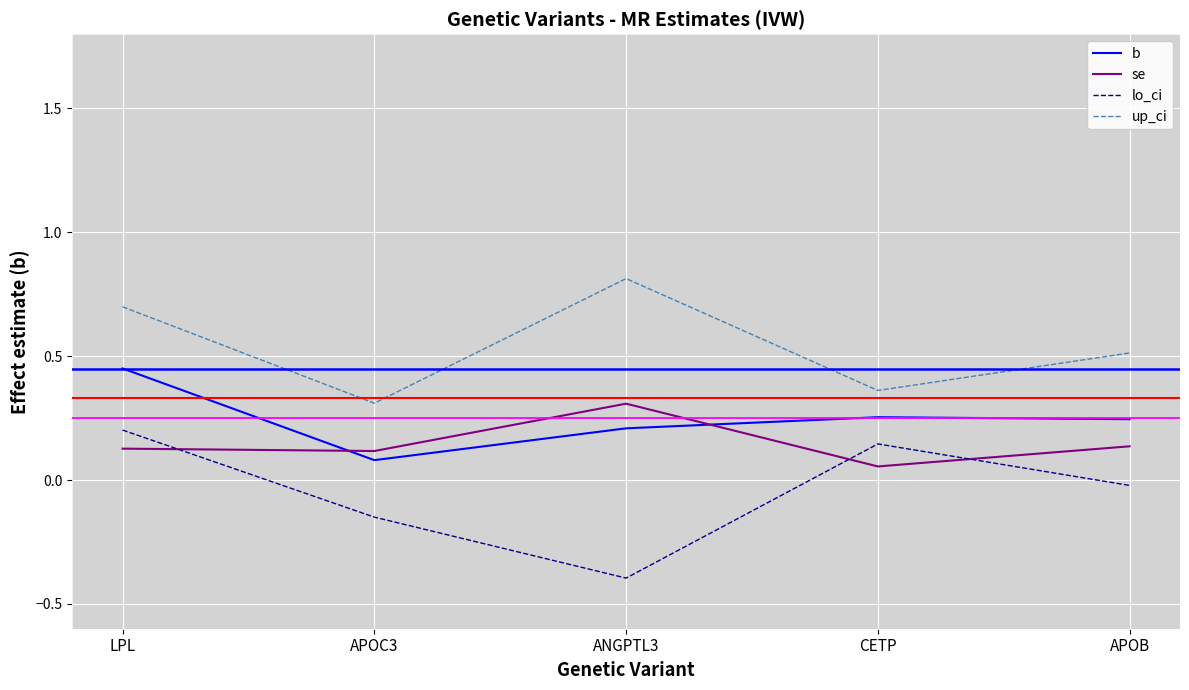

After their last crossing, which series has the higher values: b or se?

b